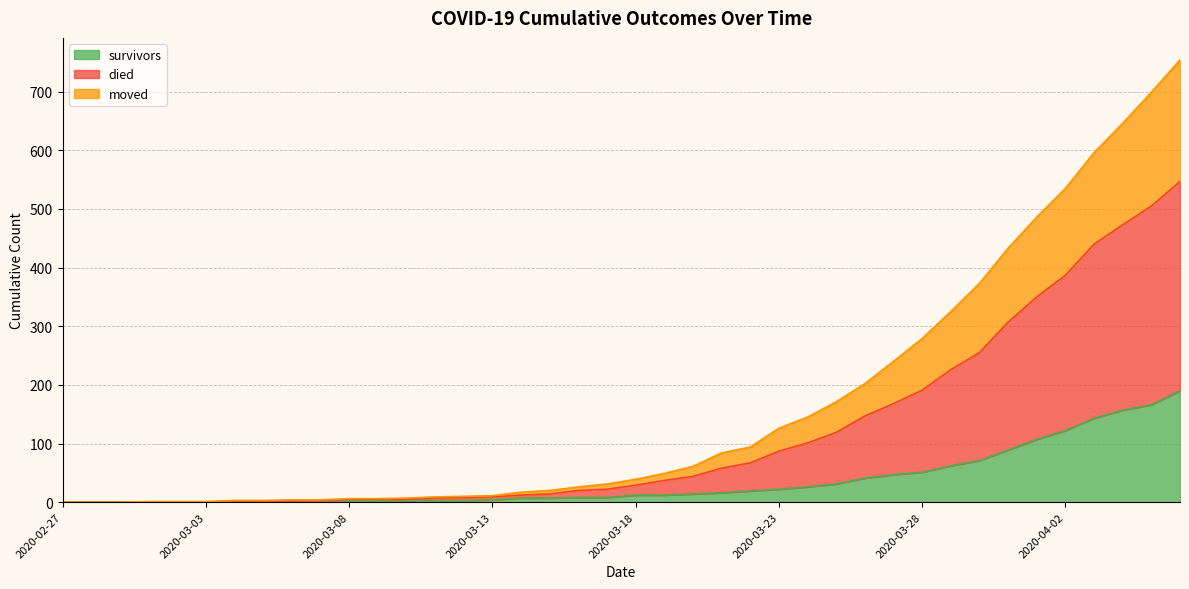

How many data points in survivors are above 12?

18